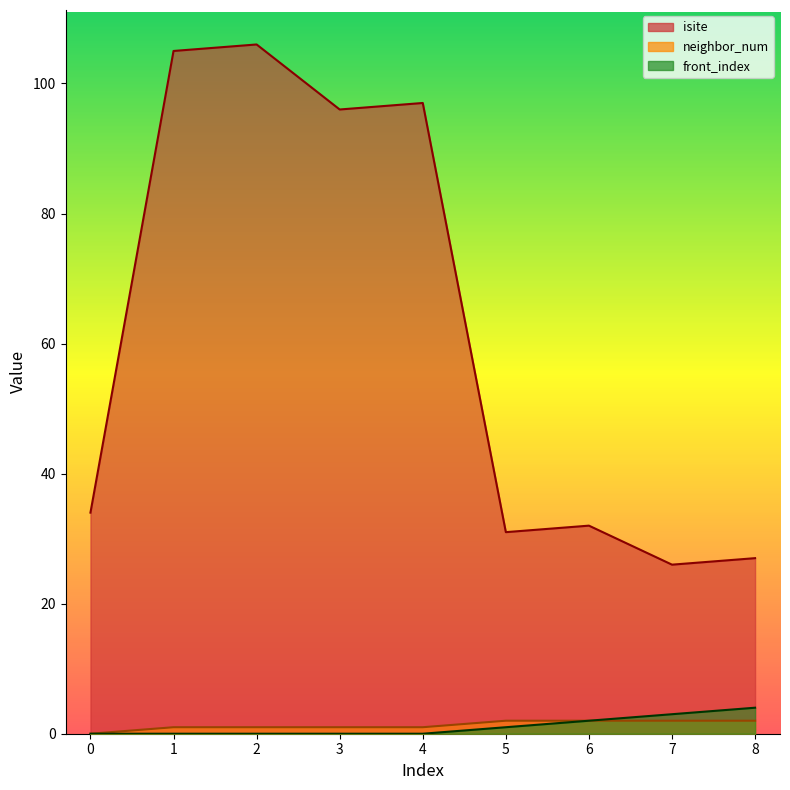

What is the value of the front_index point at the 6th from the left?

1